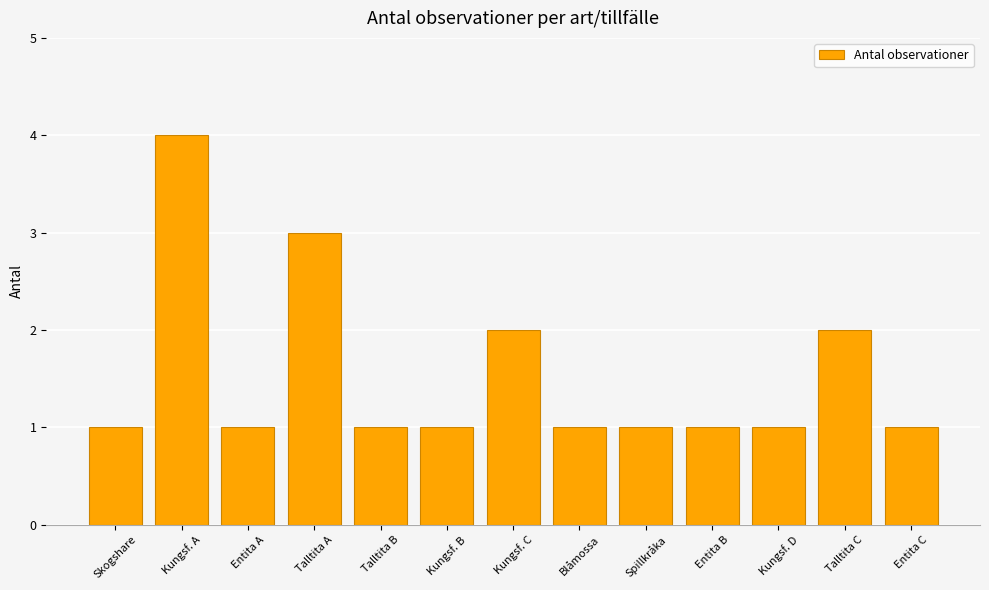

How many distinct data groups are displayed?

1